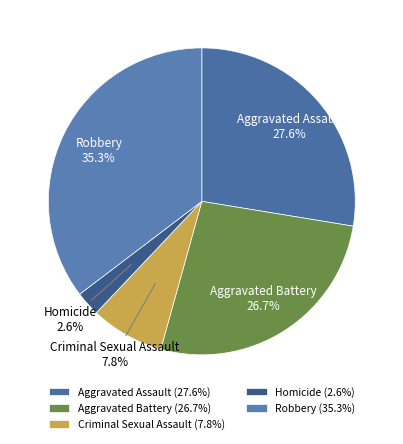

How many slices are in this pie chart?

5